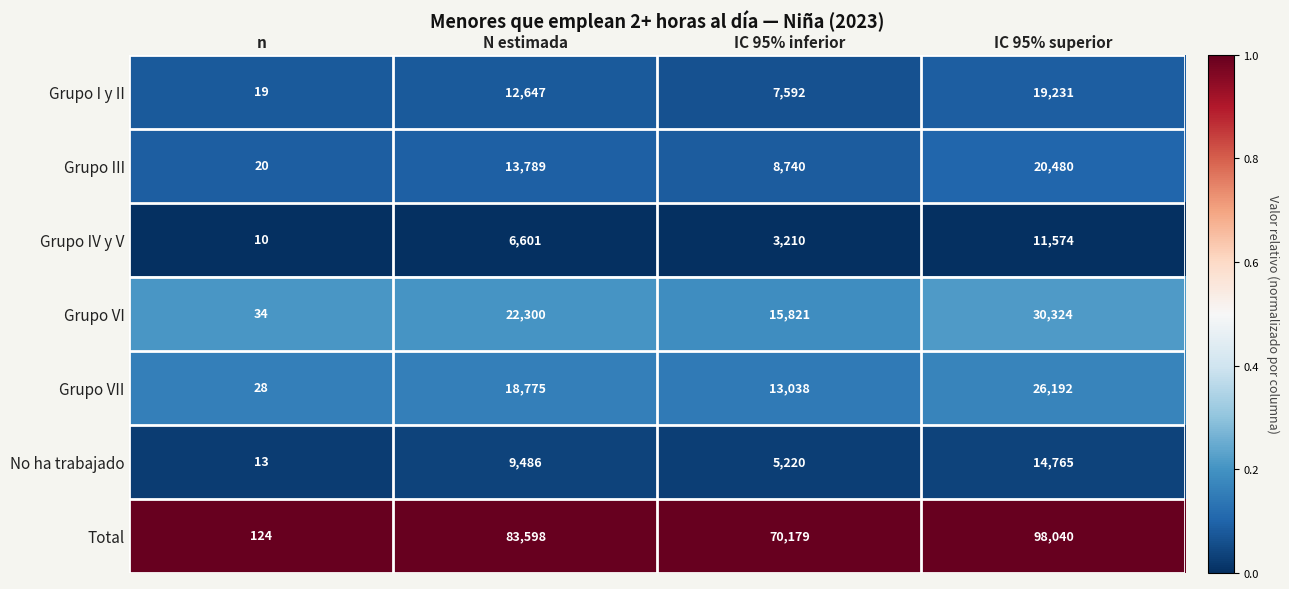

Where is Grupo IV y V nearest to the value 5792?

N estimada